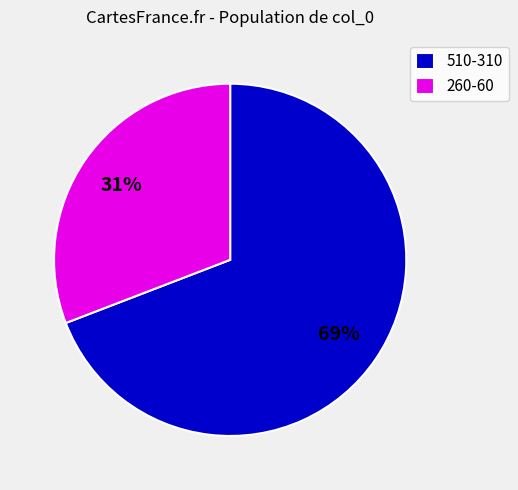

How many segments does this pie chart have?

2